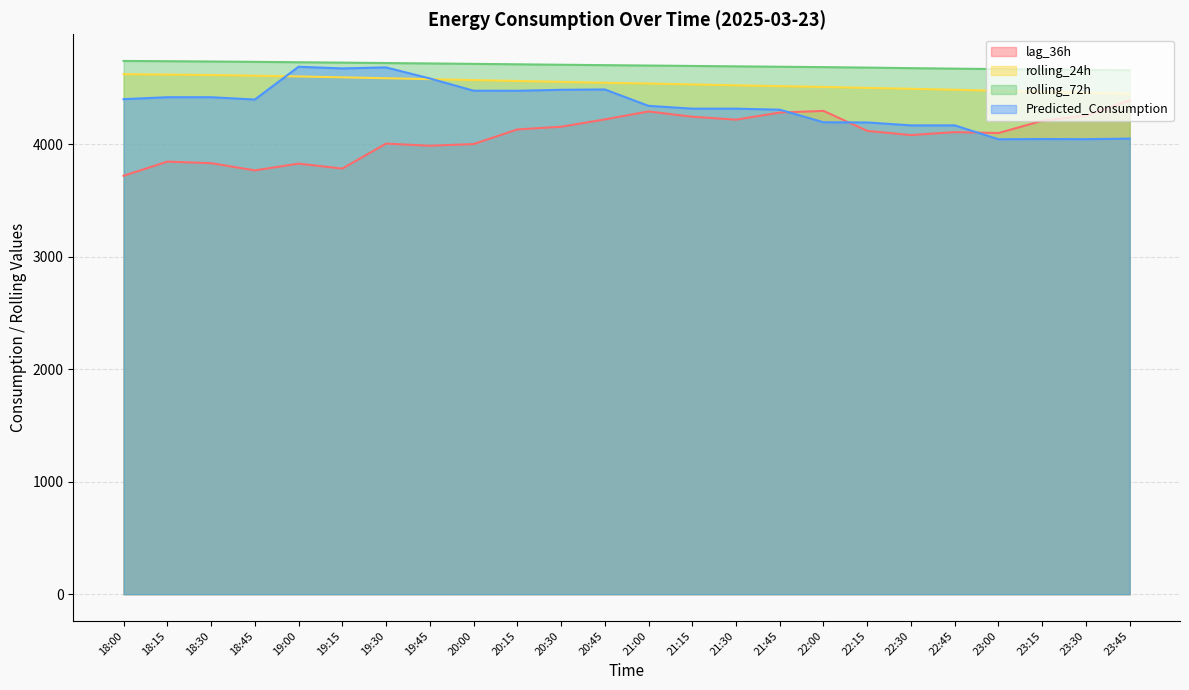

Which series has the largest total across all categories?

rolling_72h